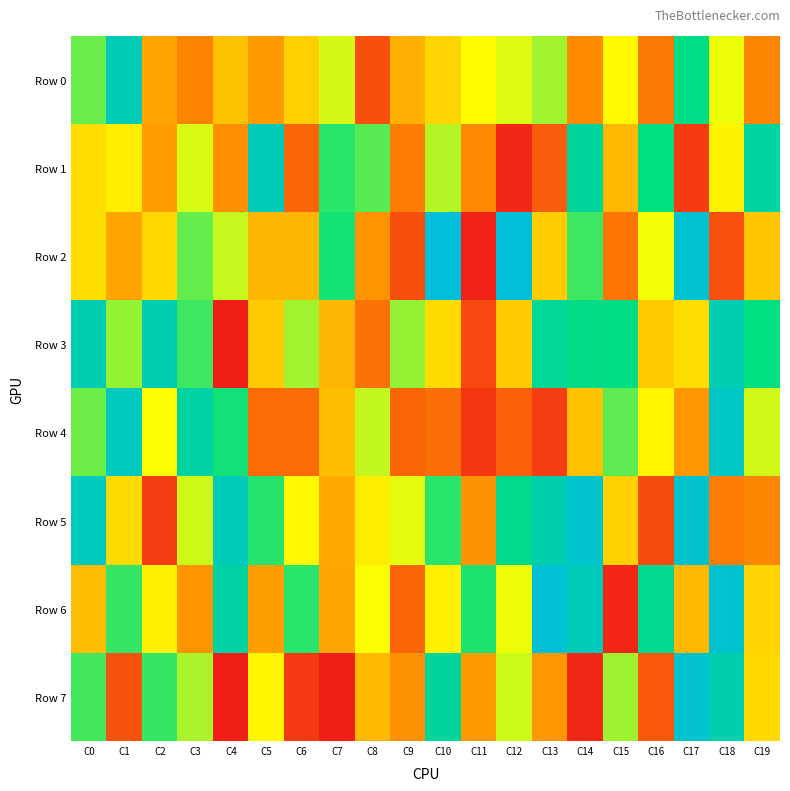

What is the difference between the highest and lowest values at C5?

723788